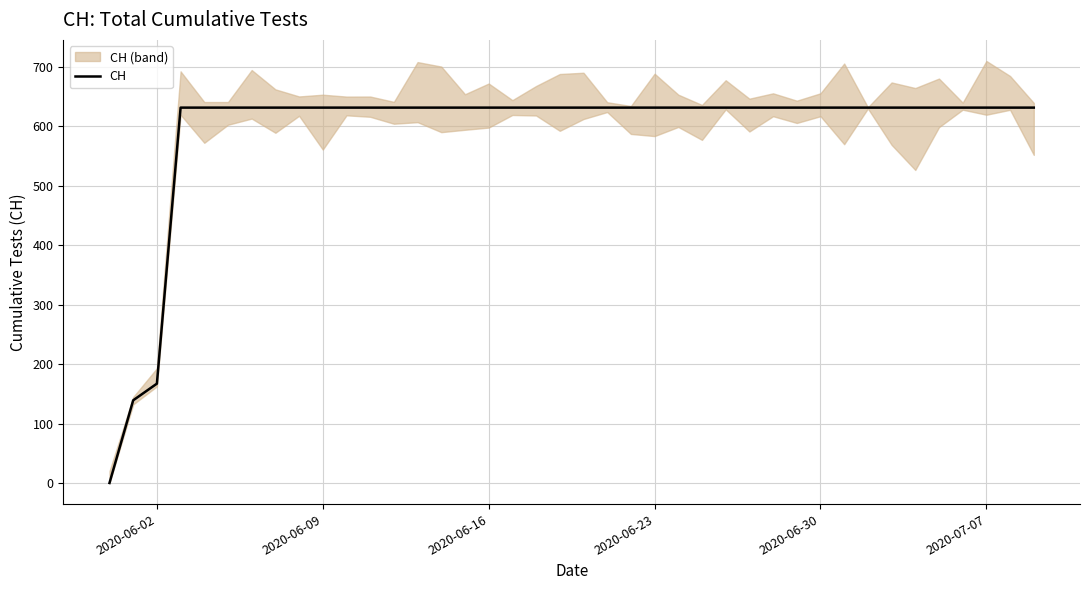

Where is CH nearest to the value 315?

2020-06-02